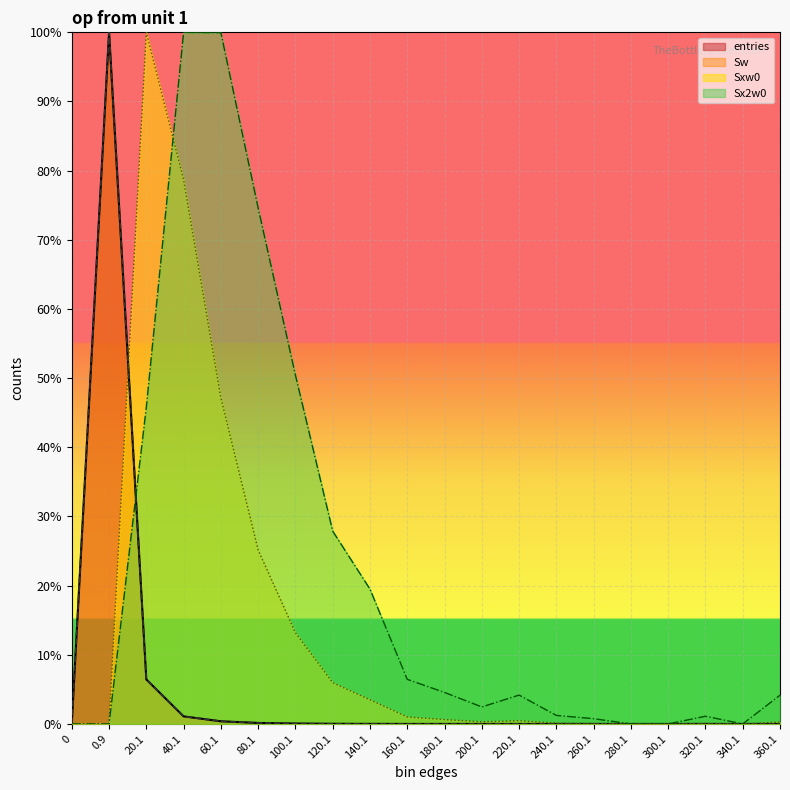

Which series changed the most between 80.1 and 340.1?

Sx2w0